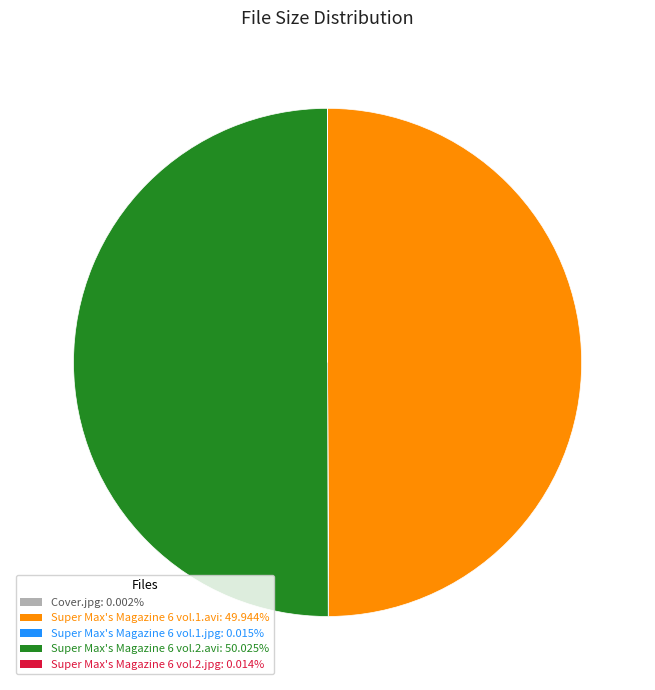

Count the number of slices in the pie.

5